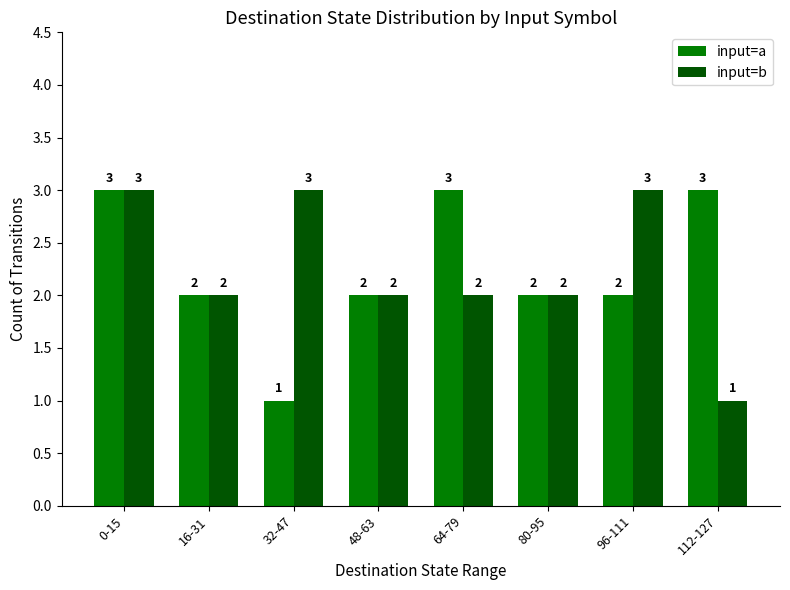

How many values in the input=a series are below 2?

1